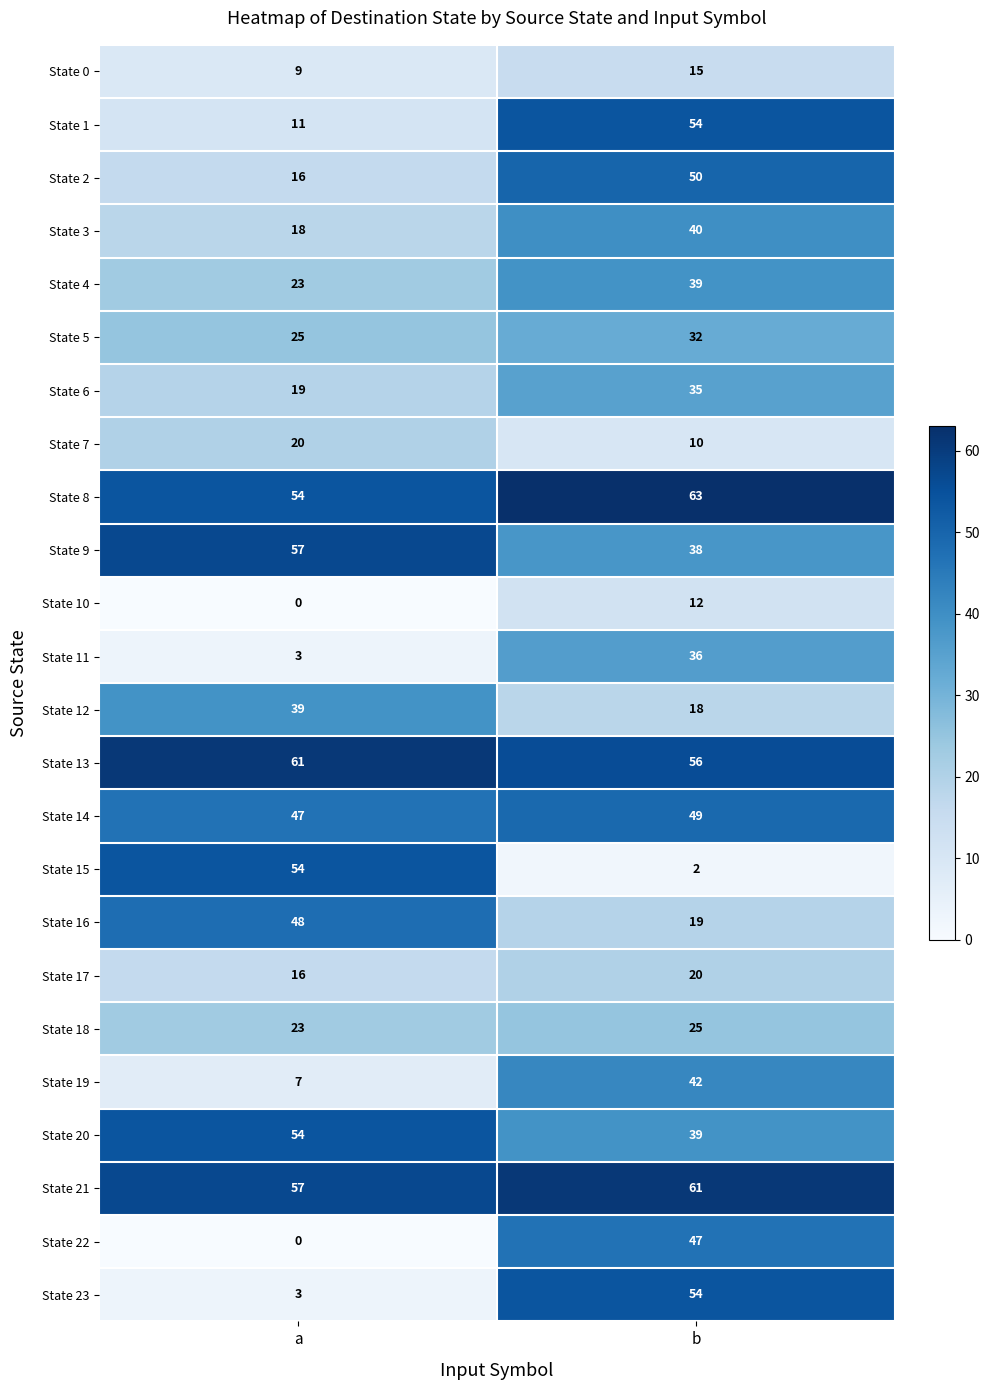

What is the greatest value displayed?

63